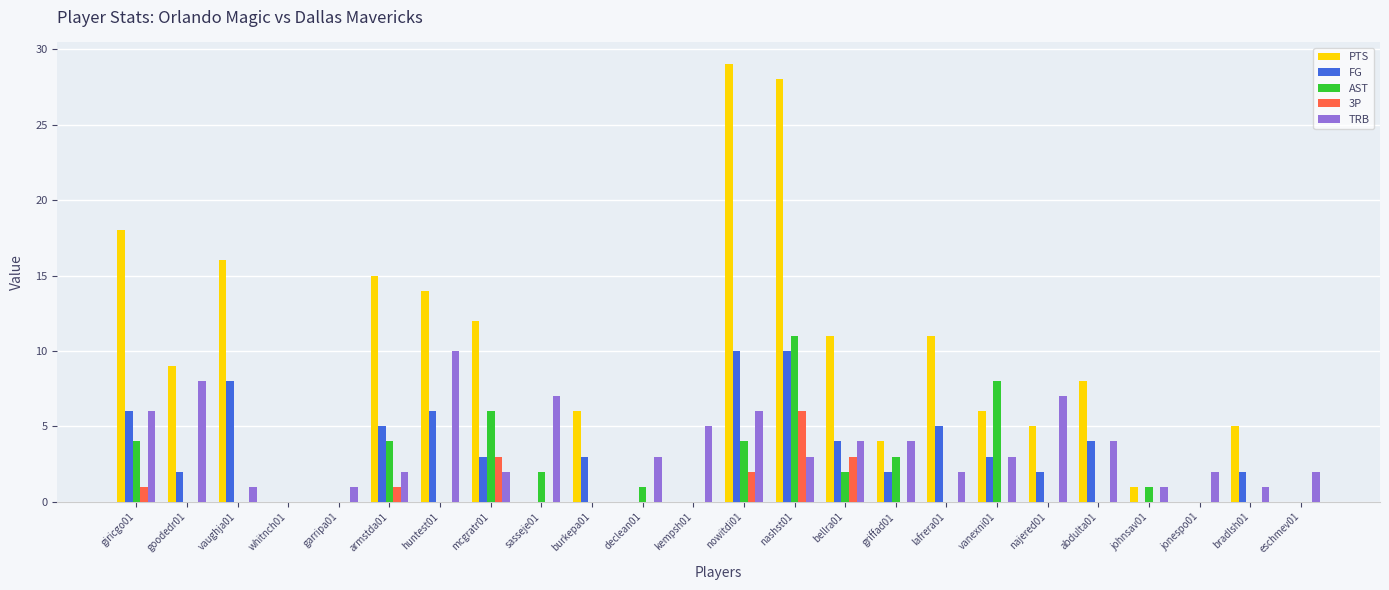

What is the total value across all series at sasseje01?

9